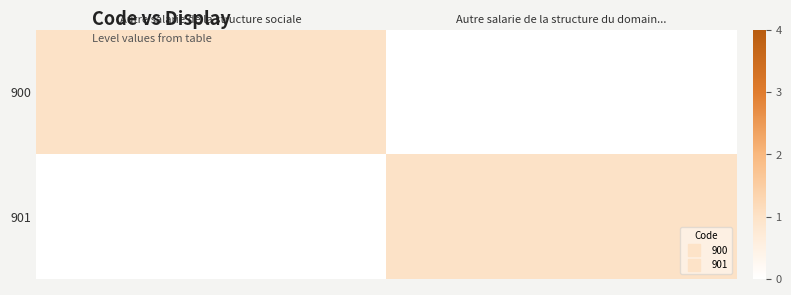

At which category is the sum across all series the highest?

Autre salarie de la structure sociale